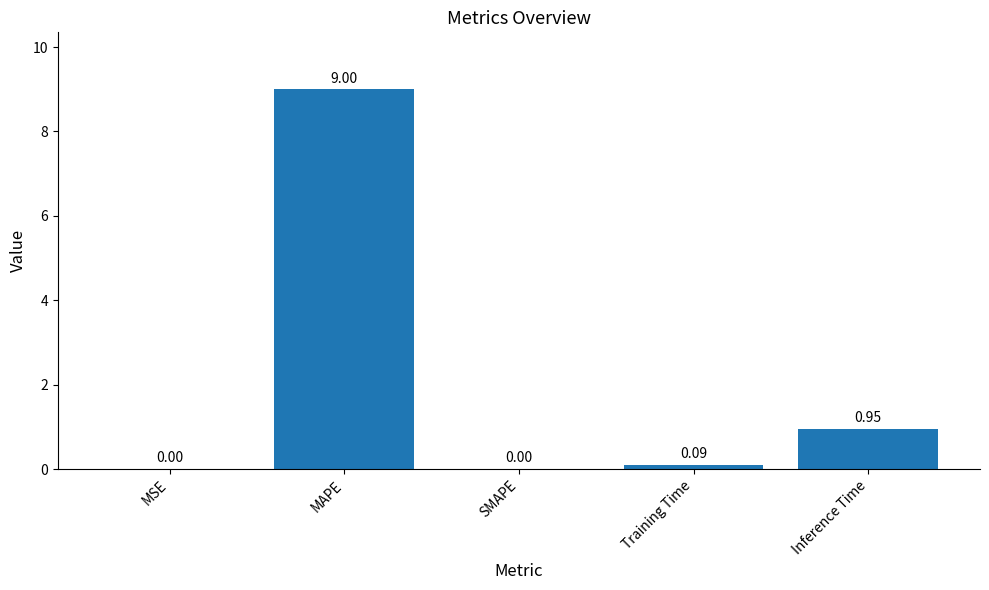

Which category has the highest value across all series?

MAPE